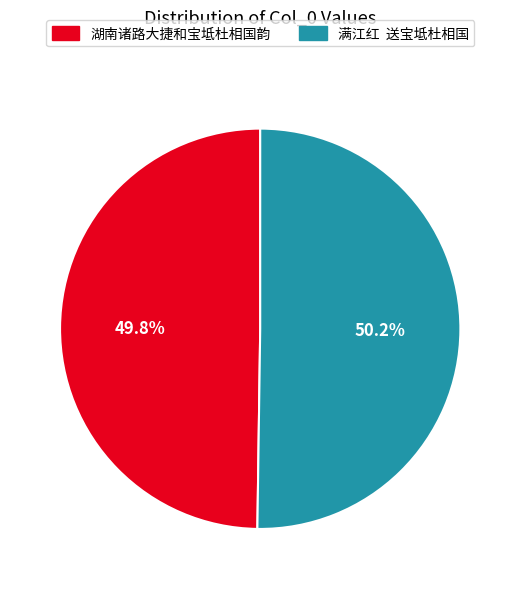

Is there any slice that represents more than half of the pie?

Yes